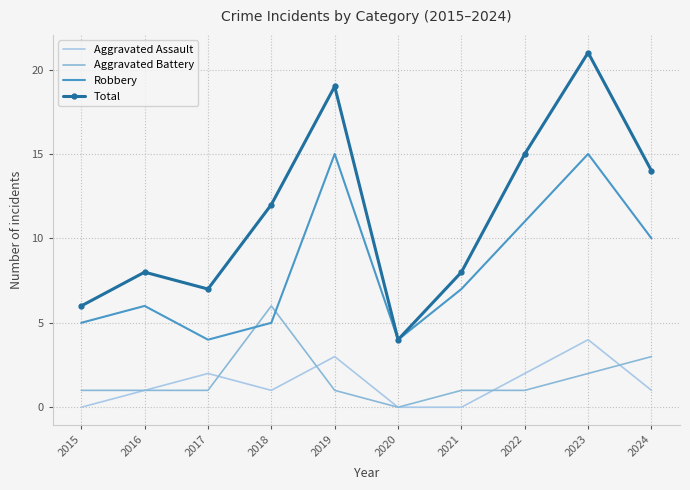

True or false: Robbery has a value of 9 at 2018.

False